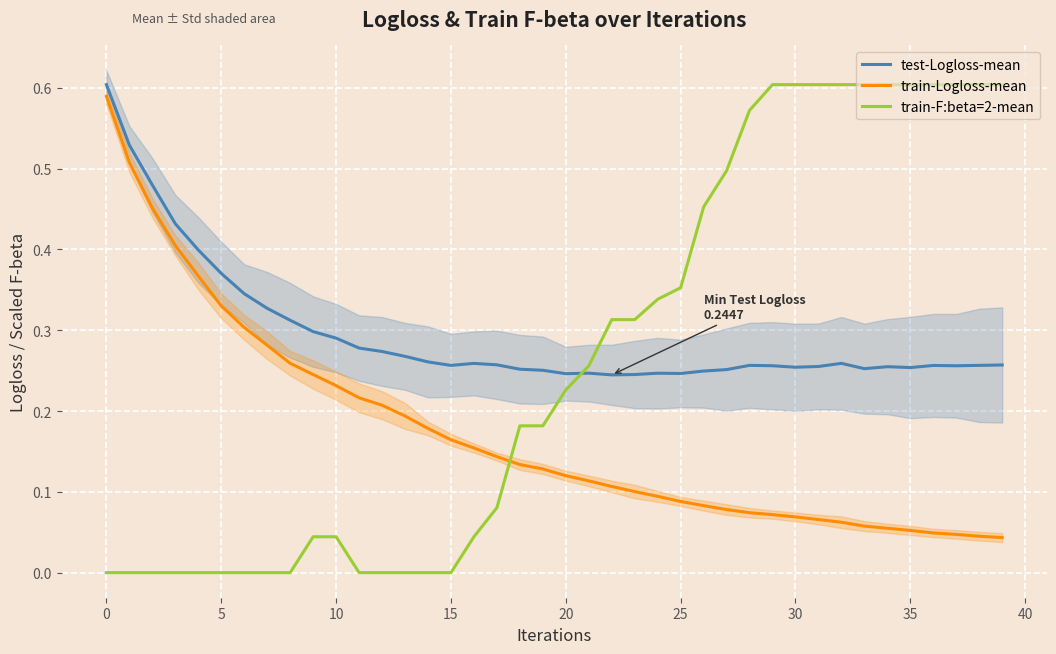

True or false: test-Logloss-mean and train-F:beta=2-mean cross at least once.

True